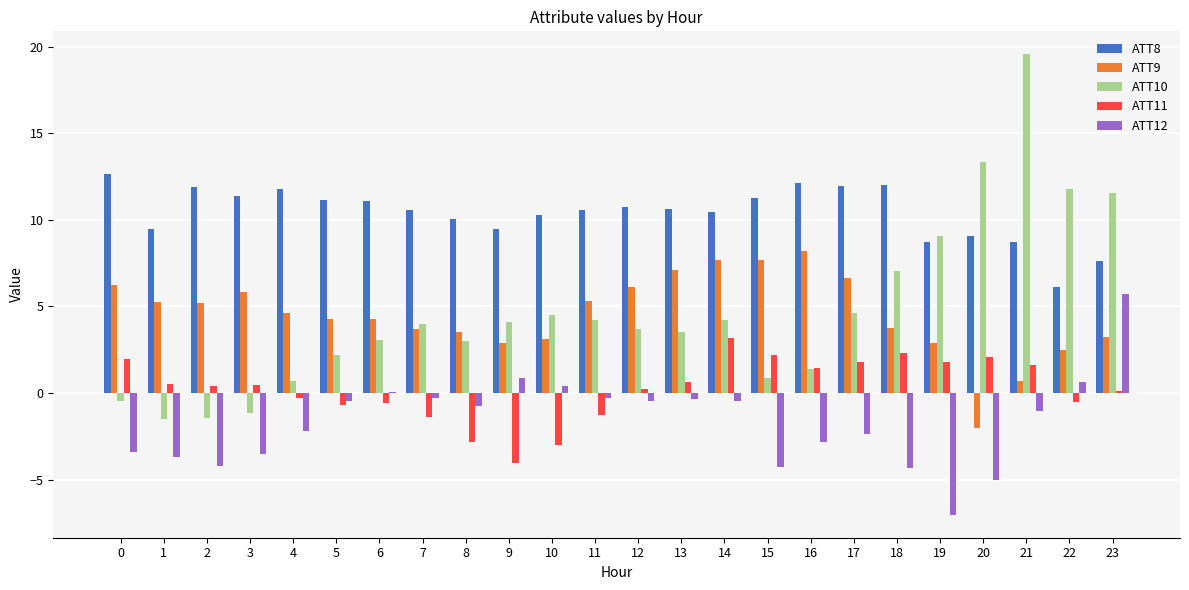

What are all the series names shown in the legend?

ATT8, ATT9, ATT10, ATT11, ATT12